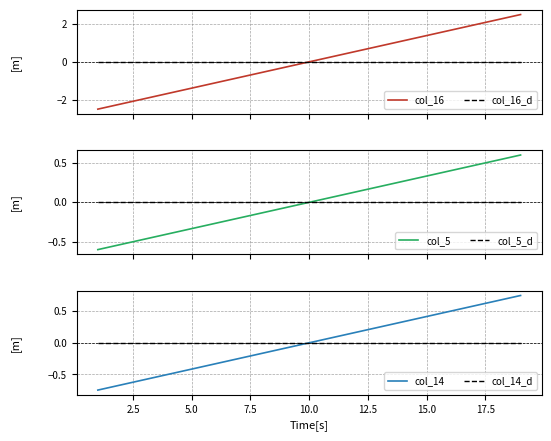

How many lines are shown in the chart?

6